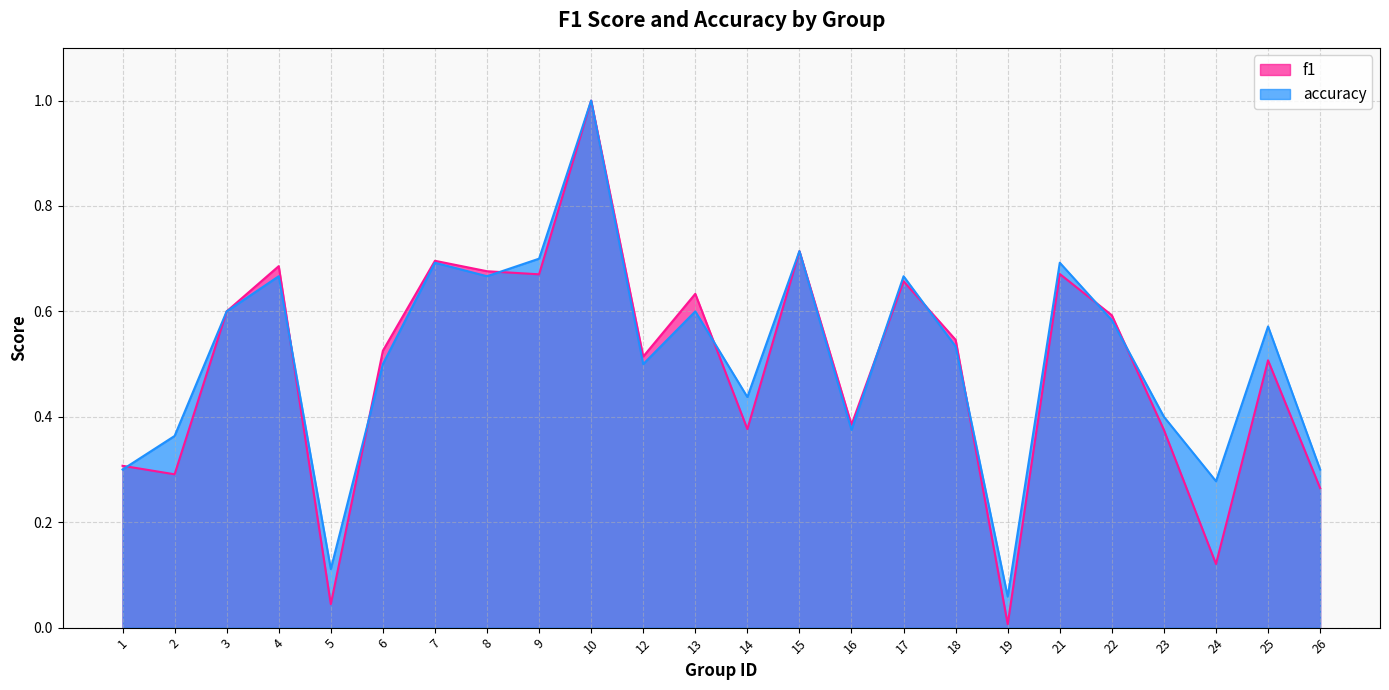

Which series has the largest range (max minus min)?

f1